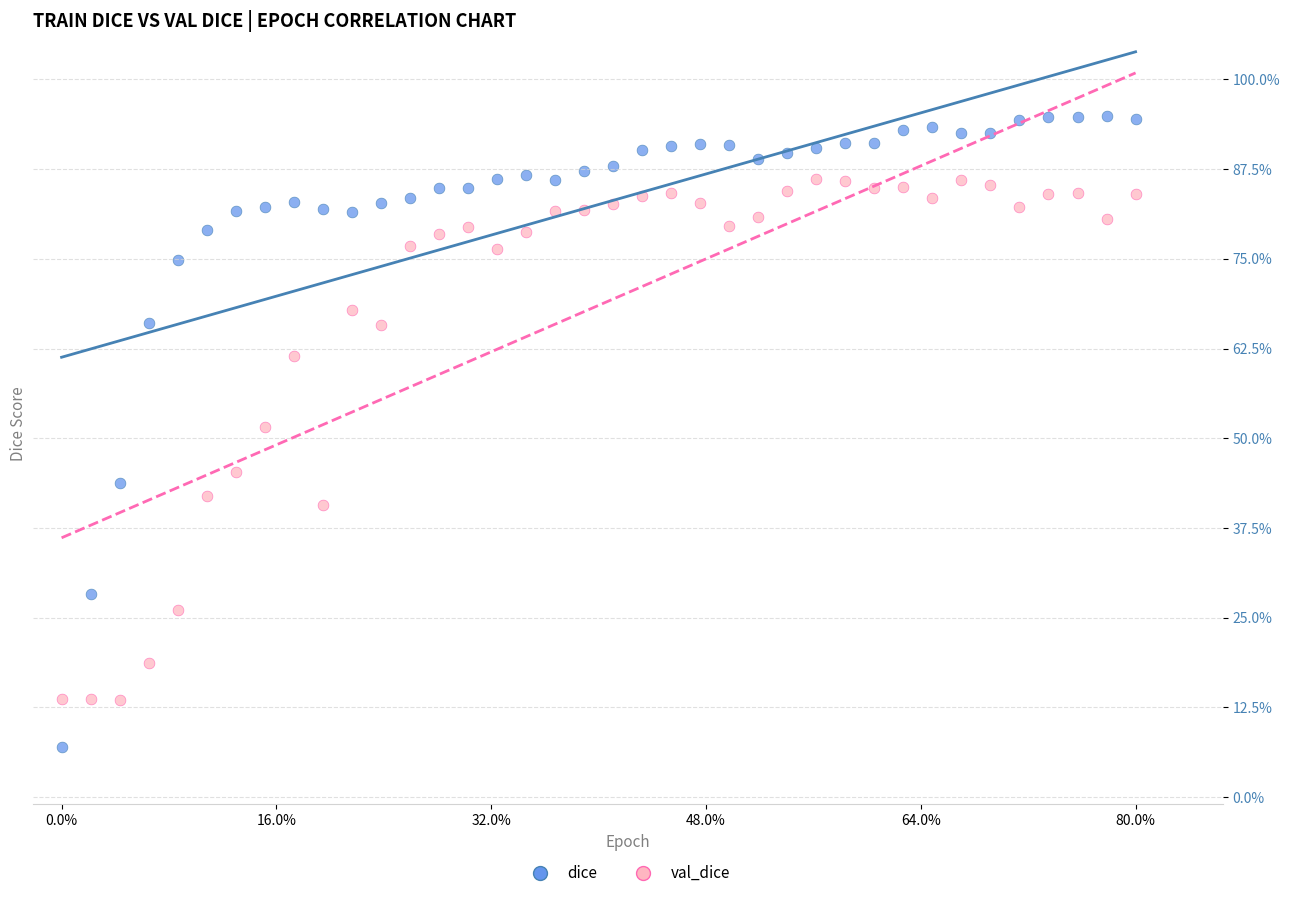

Which series contains the highest Y value?

dice